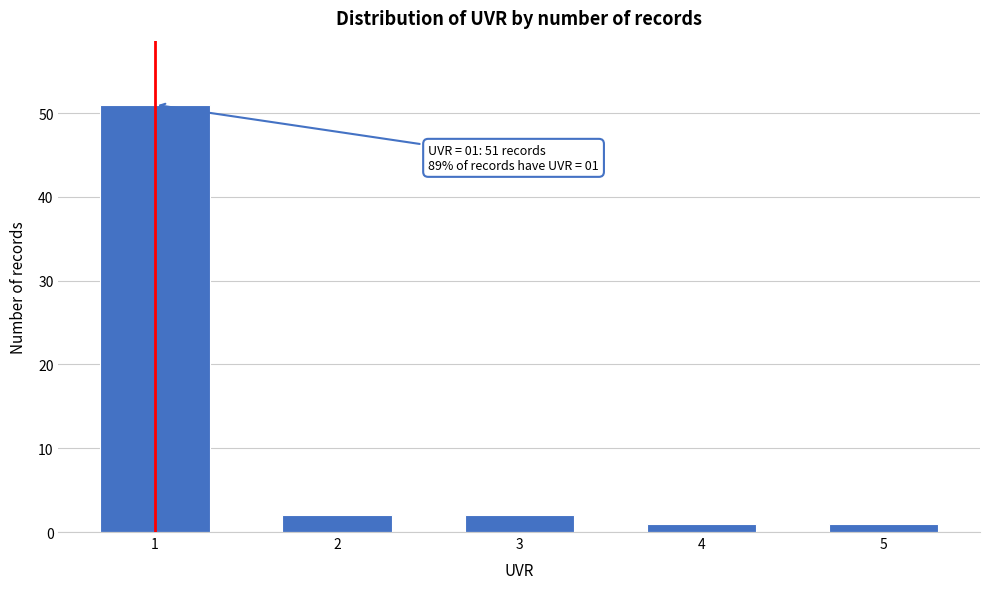

Reading left to right, extract all data points from this chart.

51	2	2	1	1